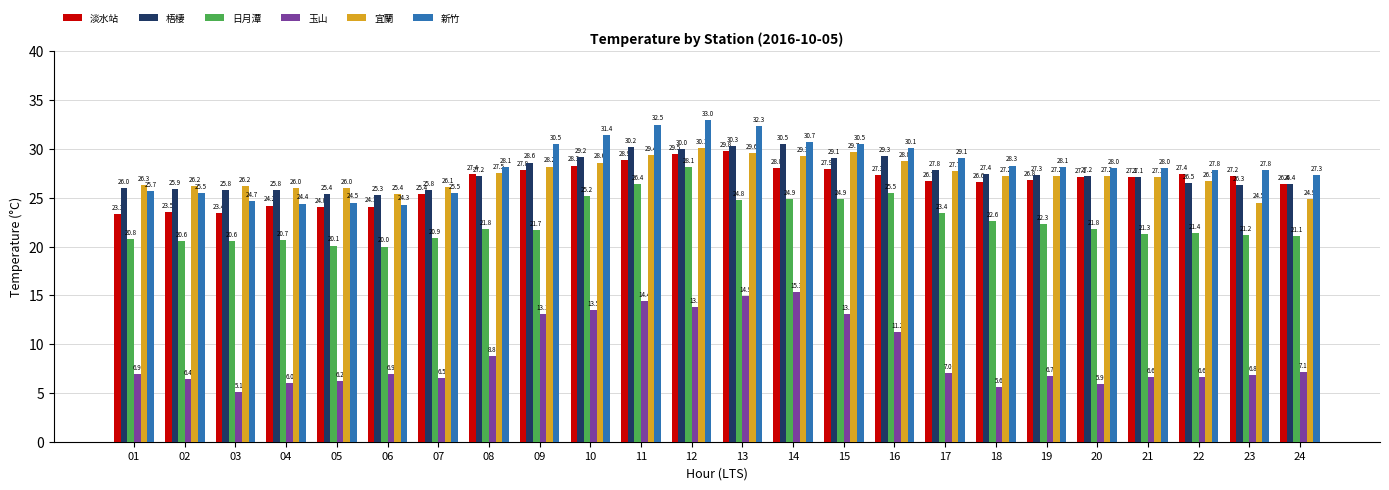

True or false: 宜蘭 has a value of 27.5 at 08.

True